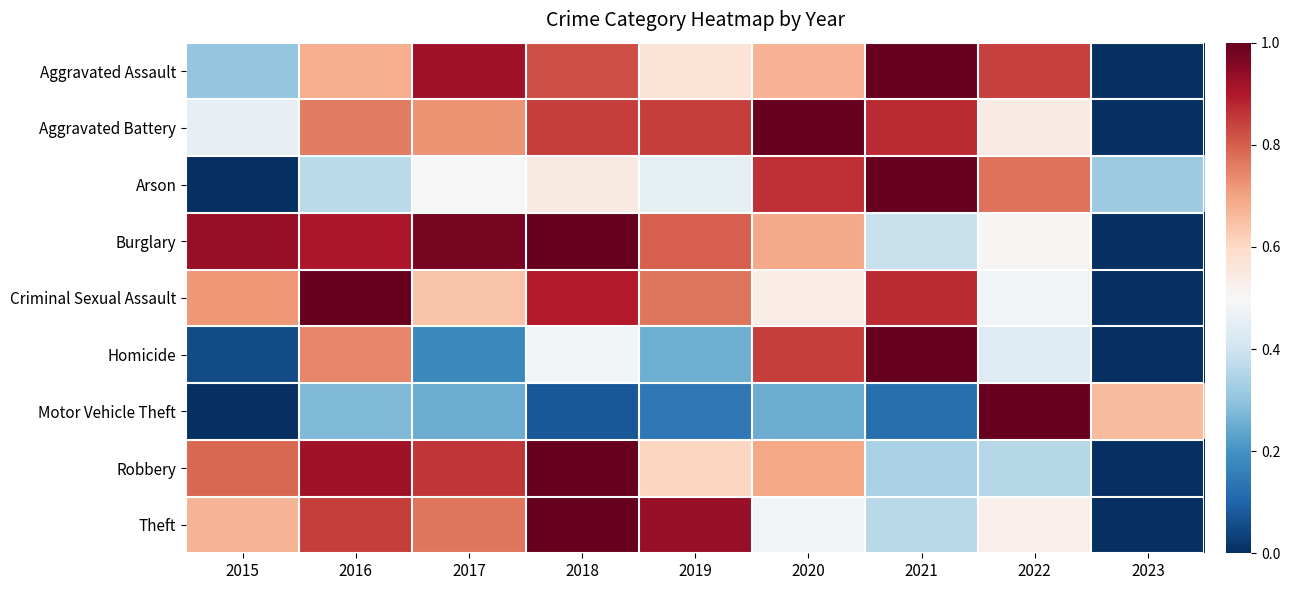

Between 2016 and 2021, which is larger?

2021